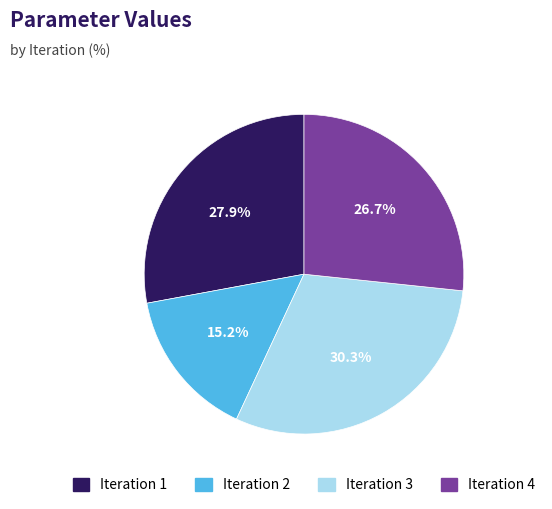

Is there a majority slice in this chart?

No